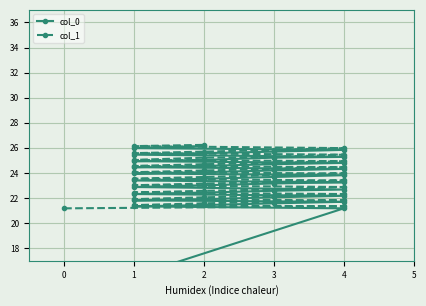

How many data points in col_1 are above 23?

26